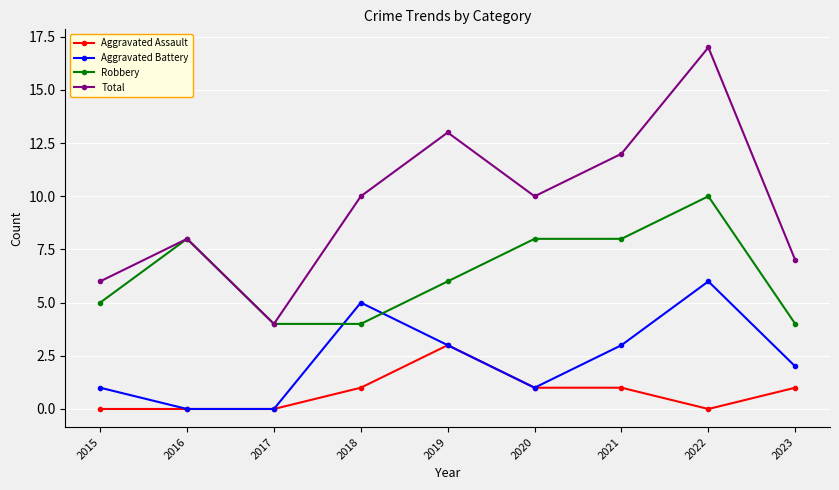

List the series in order of their overall mean, highest first.

Total, Robbery, Aggravated Battery, Aggravated Assault